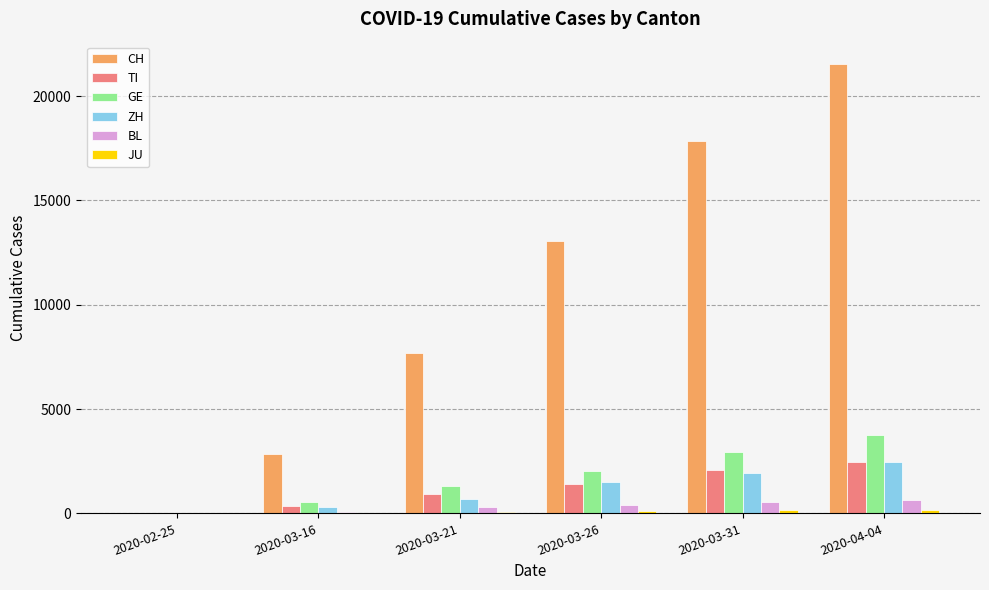

Which series has the largest total across all categories?

CH